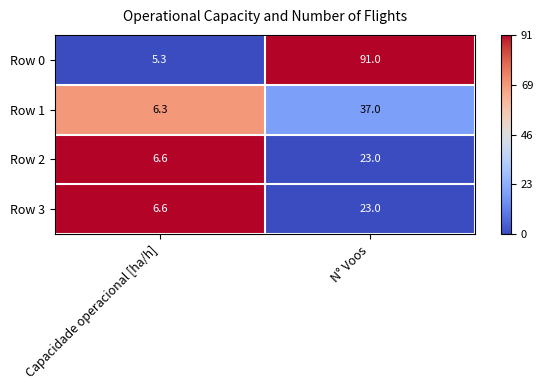

Which series changed the most between Capacidade operacional [ha/h] and N° Voos?

Row 0